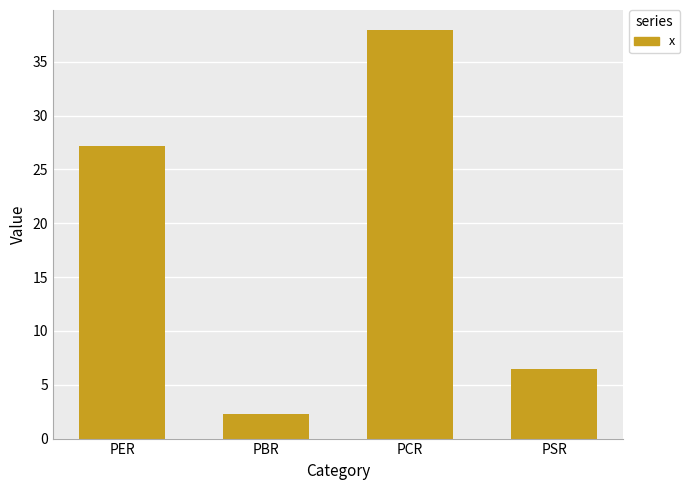

What is the difference between the second highest and minimum values?

24.9